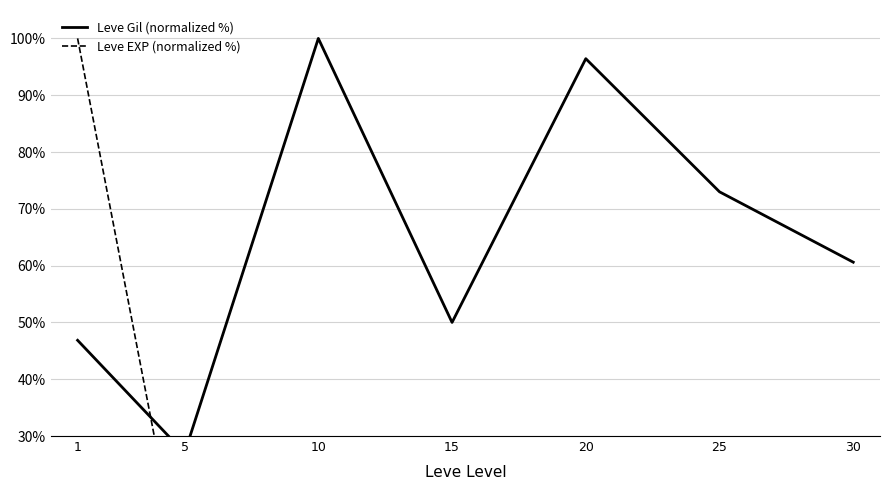

What is the average value of the Leve EXP (normalized %) series?

23.2